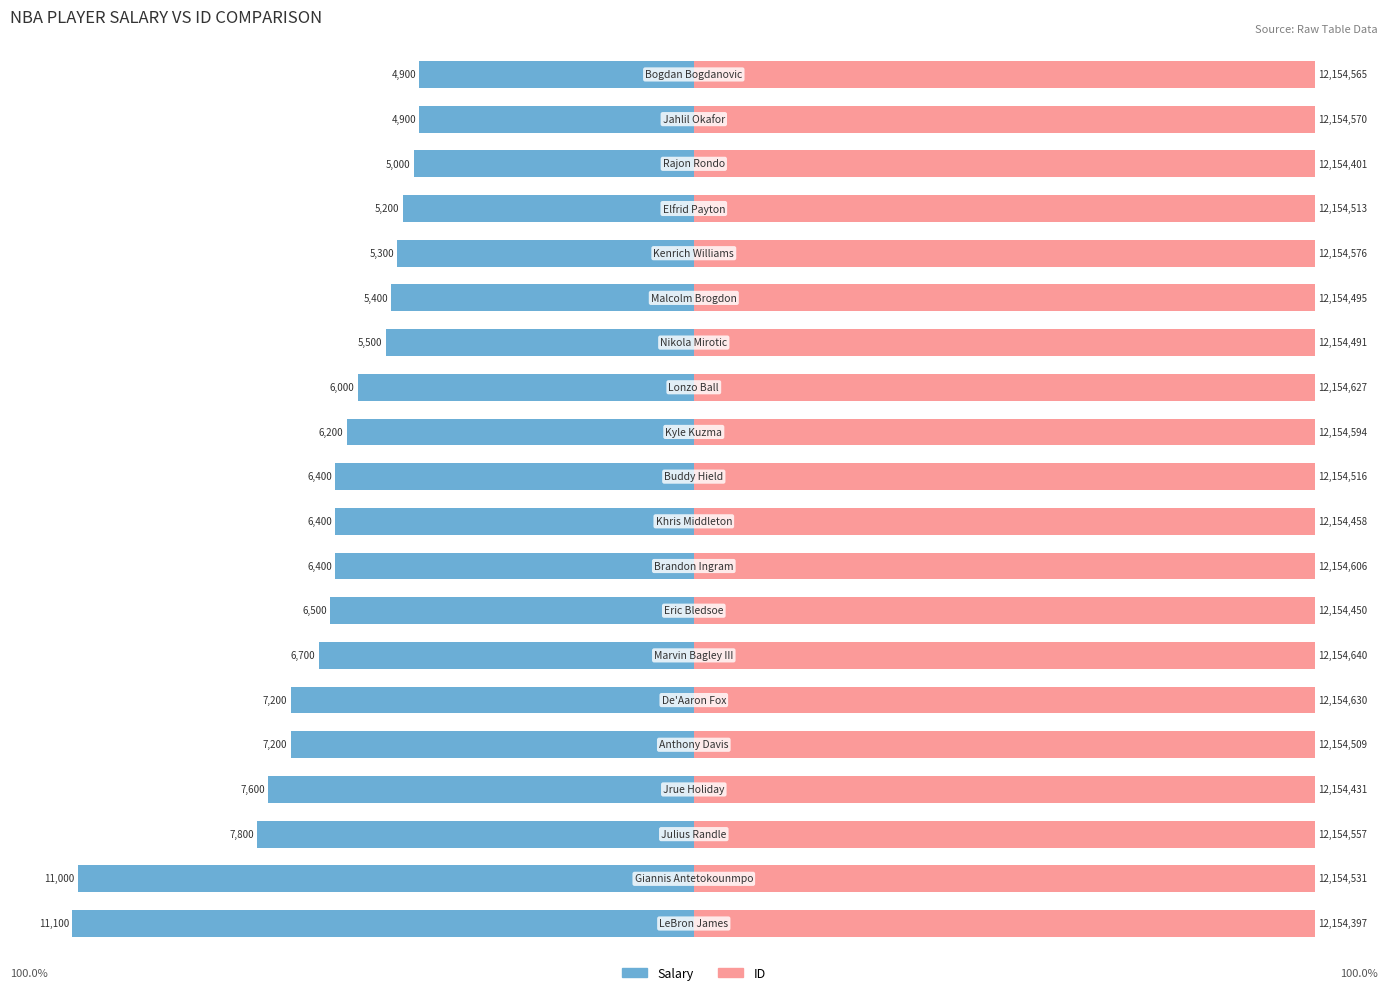

Which has a higher value, 5 or 8?

8